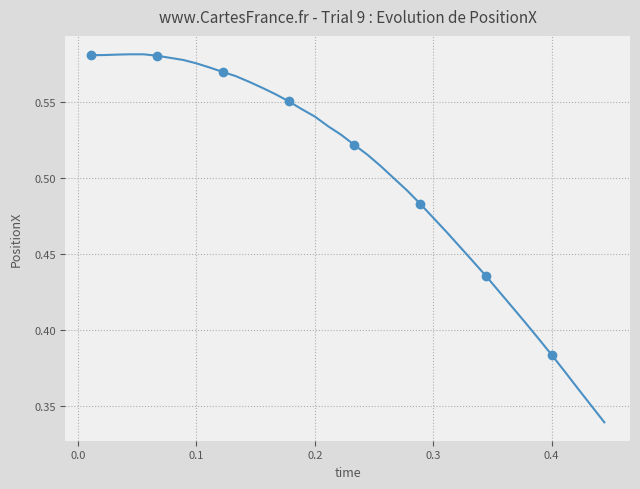

How many categories are shown in the chart?

40